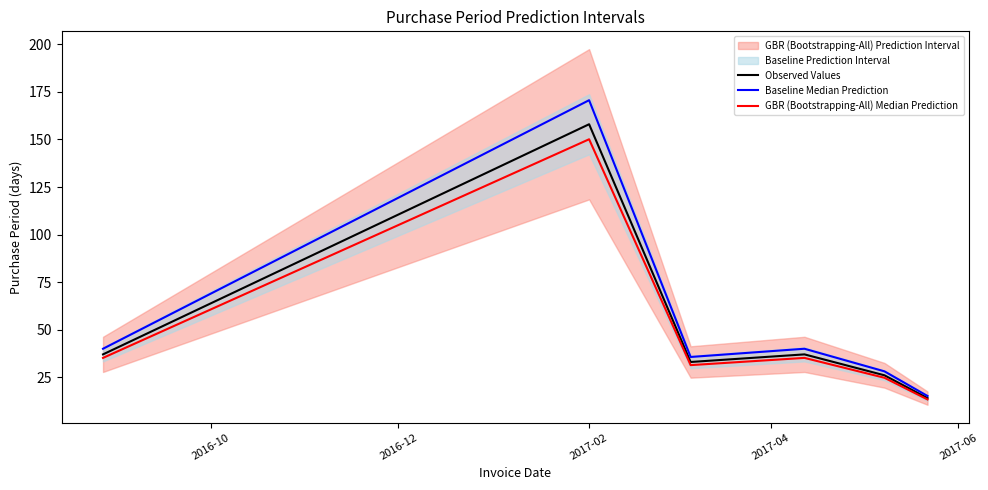

What is the minimum value shown in the chart?

13.3